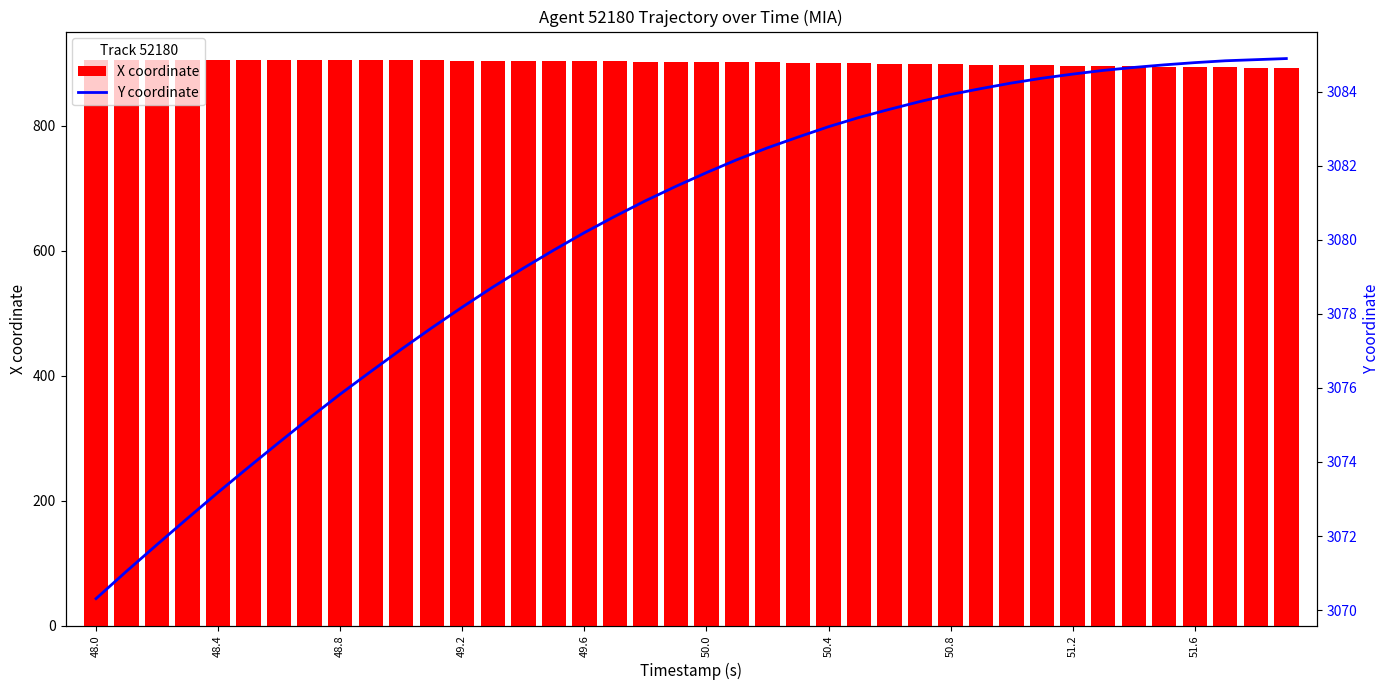

Rank the series by their maximum value, from lowest to highest.

X coordinate, Y coordinate